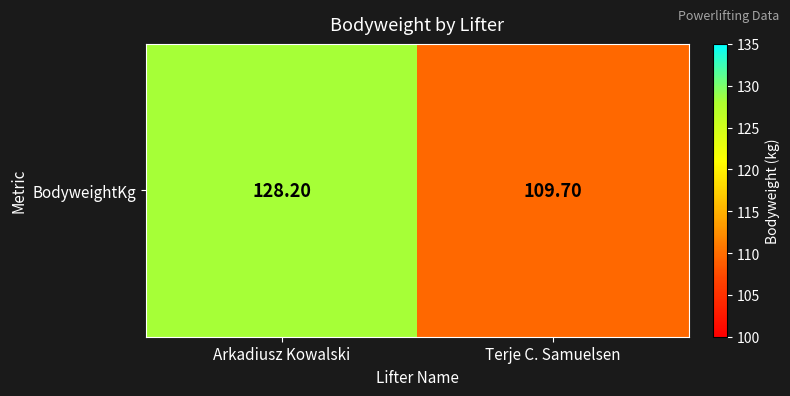

The value at Arkadiusz Kowalski is 128.2. True or false?

True